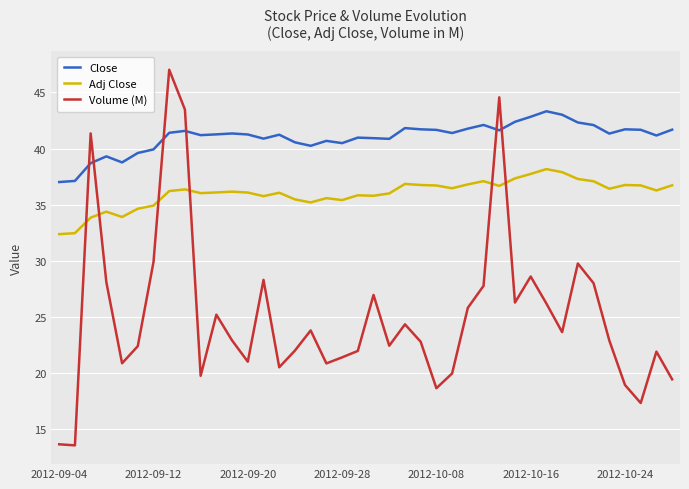

Which series has the widest spread of values?

Volume (M)